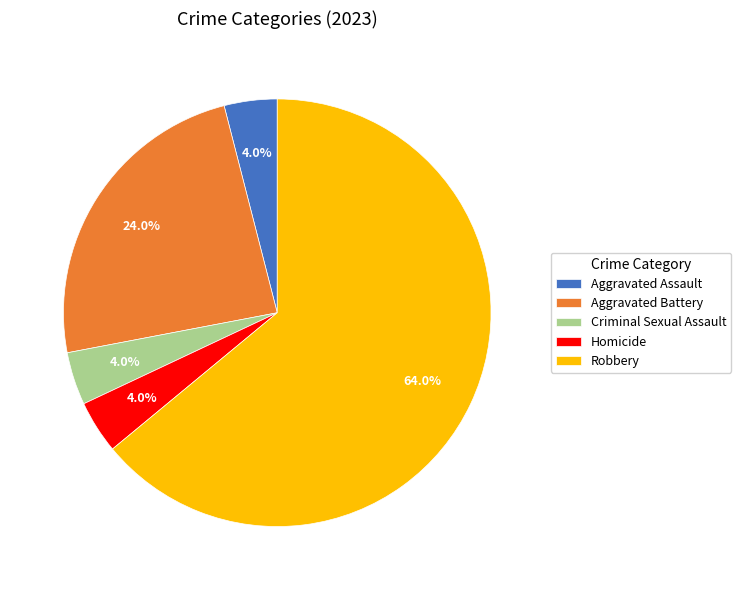

What is the ratio of the value at Aggravated Battery to the value at Robbery?

0.4